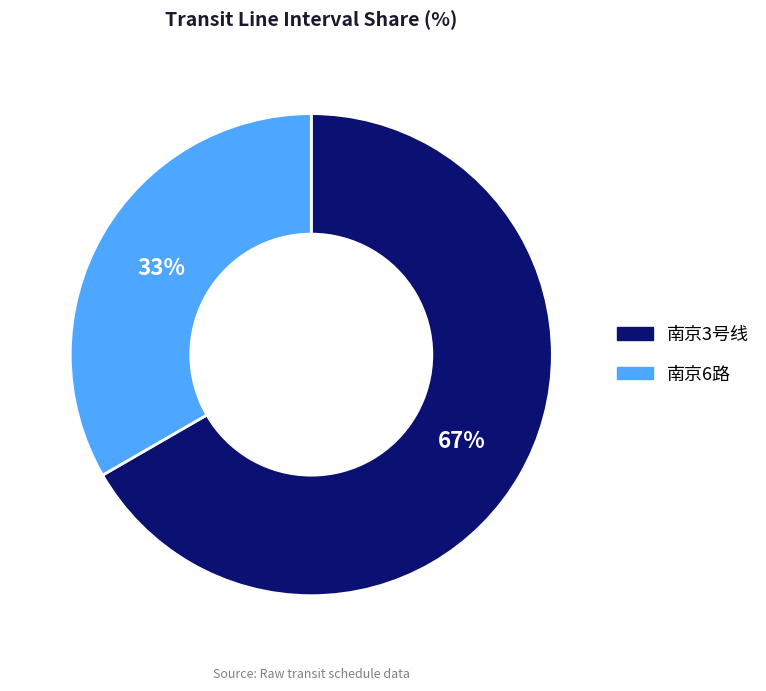

Do 南京3号线 and 南京6路 together represent more than half of the pie?

Yes